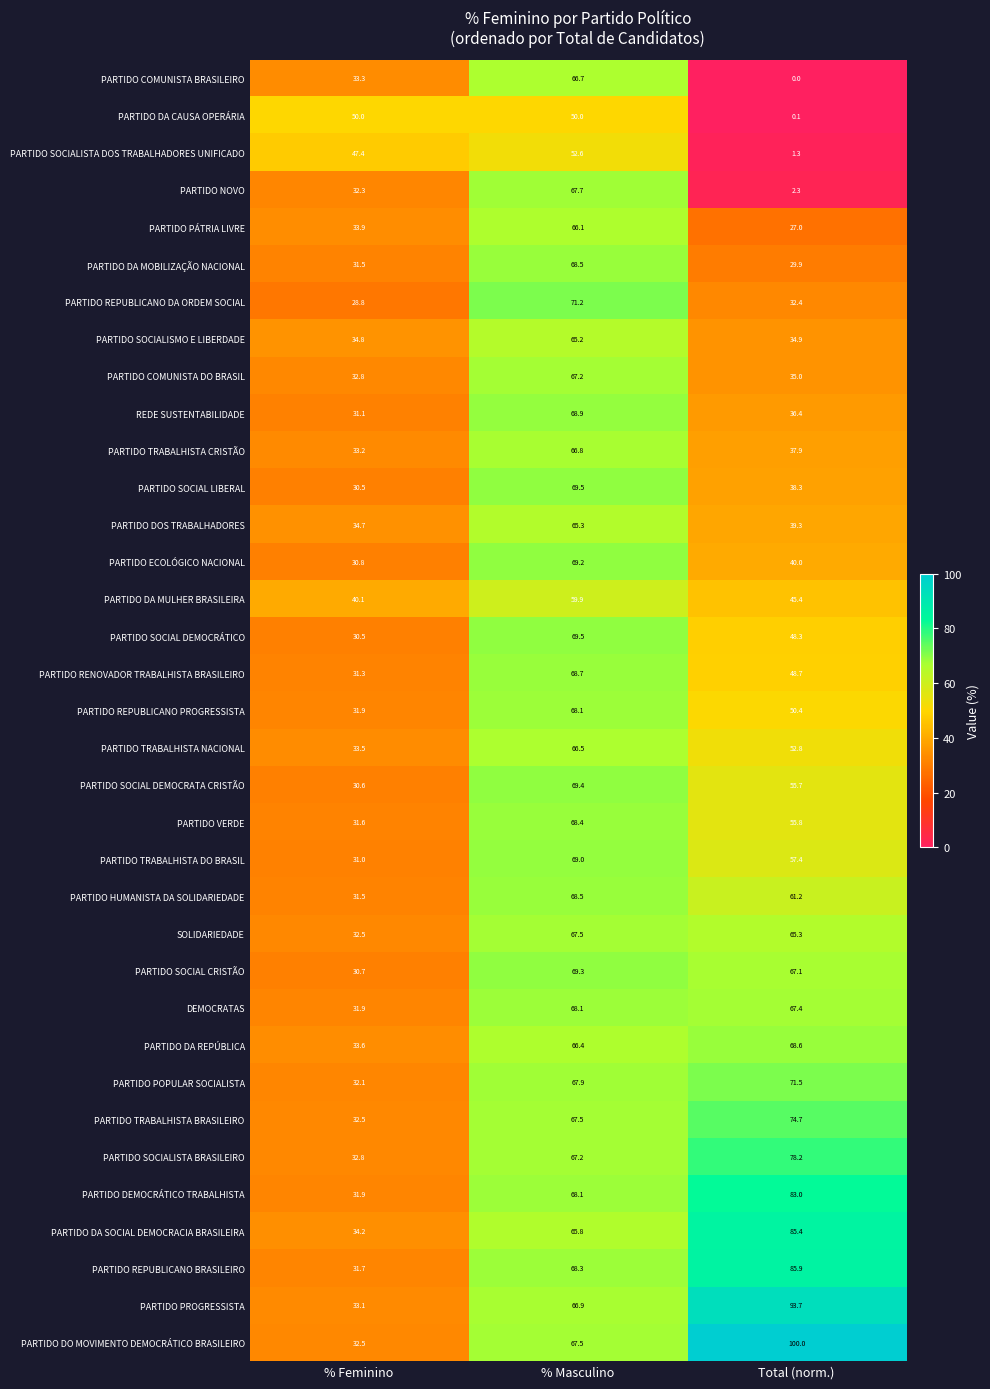

What is the sum of the PARTIDO DA REPÚBLICA values at % Feminino and Total (norm.)?

102.2